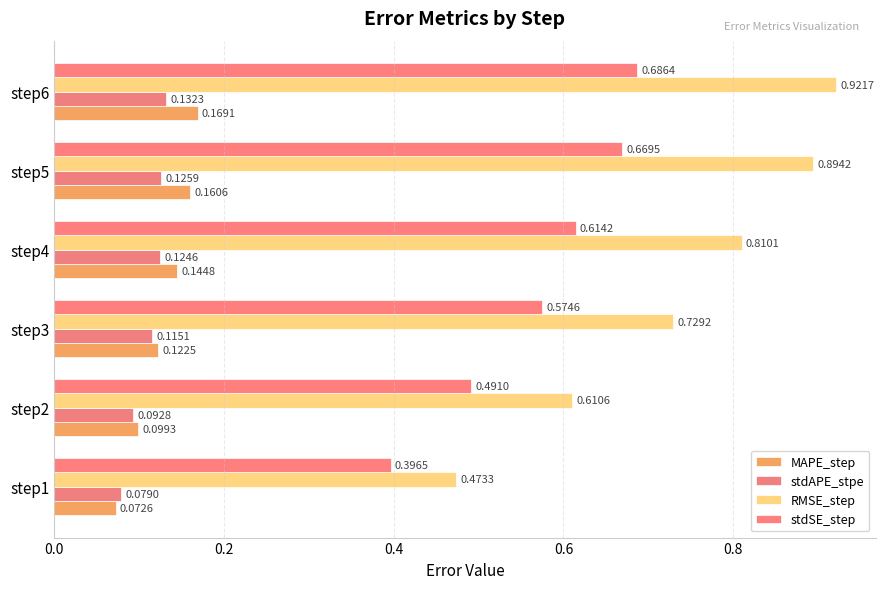

At how many categories does at least one series exceed 0?

6